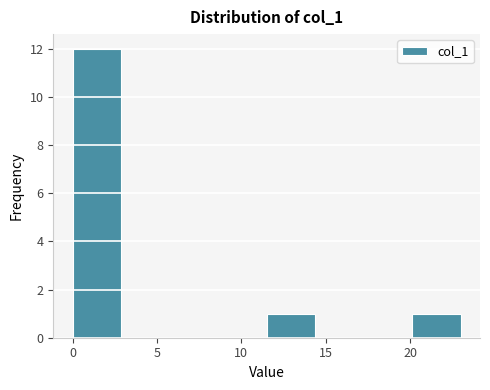

Reading left to right, transcribe this chart: for each bar, give the range it covers on the x-axis and its height. Neither the bar edges nor the heights are printed on the chart, so give them approximately, as read against the axes.

0.0 to 3.0: 12
3.0 to 6.0: 0
6.0 to 8.5: 0
8.5 to 11.5: 0
11.5 to 14.5: 1
14.5 to 17.5: 0
17.5 to 20.0: 0
20.0 to 23.0: 1